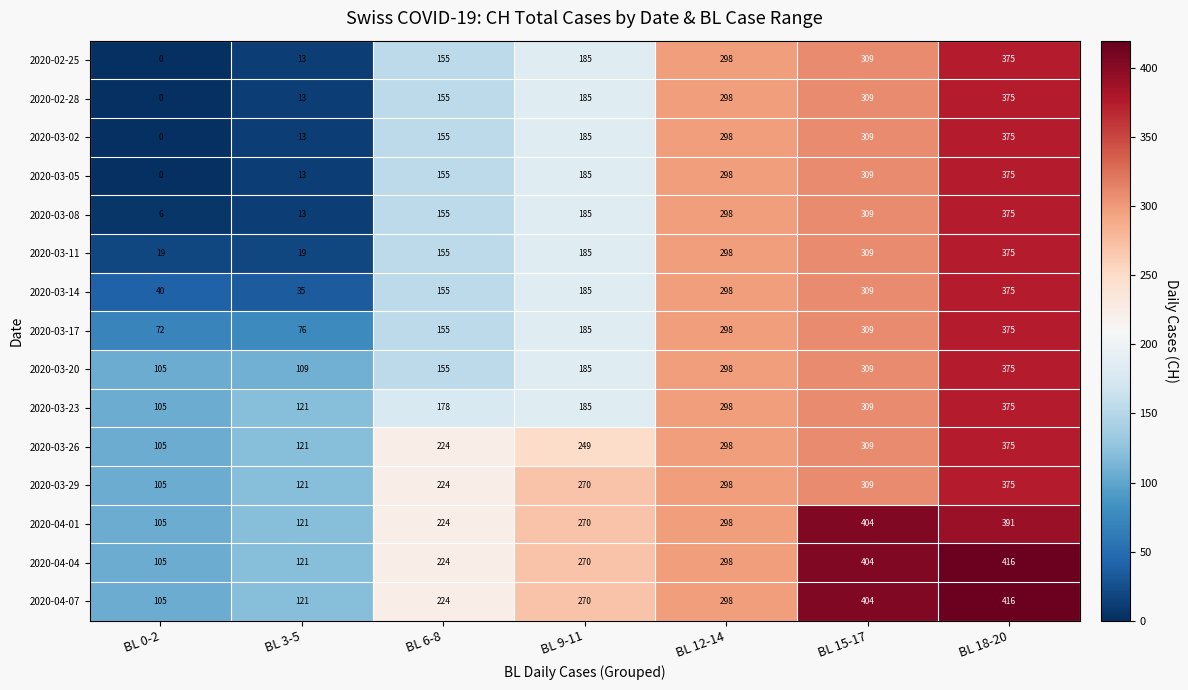

List the labels in order of 2020-04-01 value, largest first.

BL 15-17, BL 18-20, BL 12-14, BL 9-11, BL 6-8, BL 3-5, BL 0-2